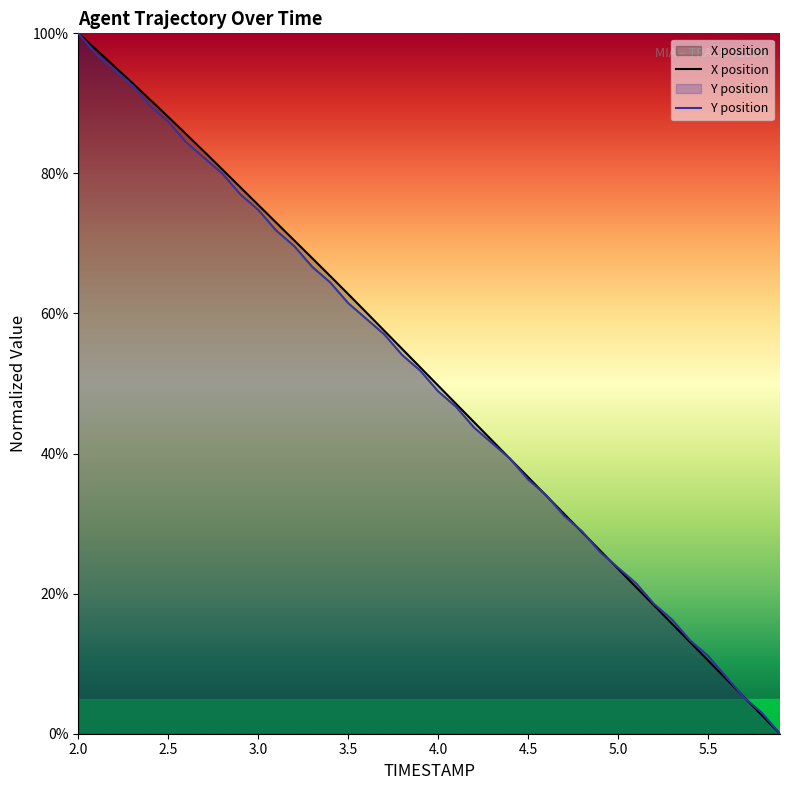

True or false: X position has a value of 10.5 at 5.5.

True